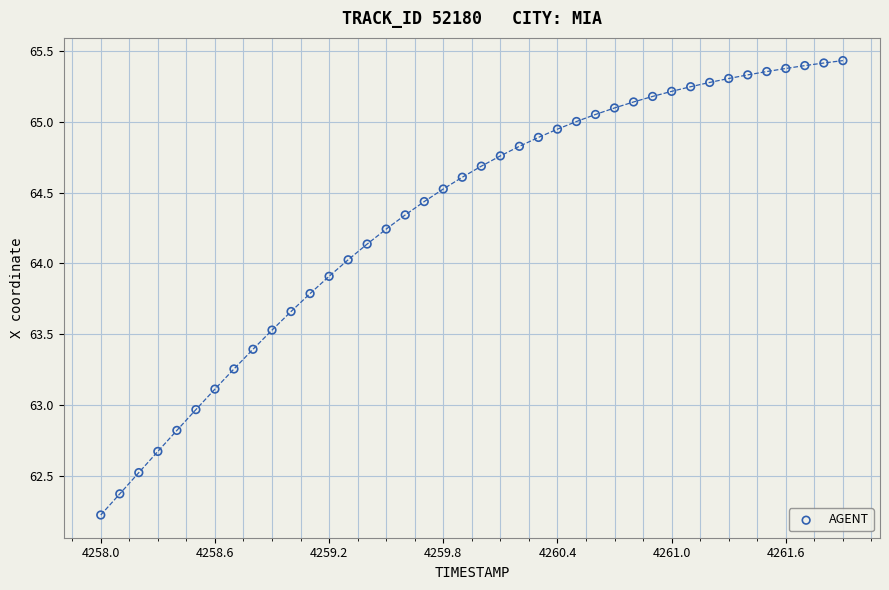

What is the range of X values (max minus min)?

3.9